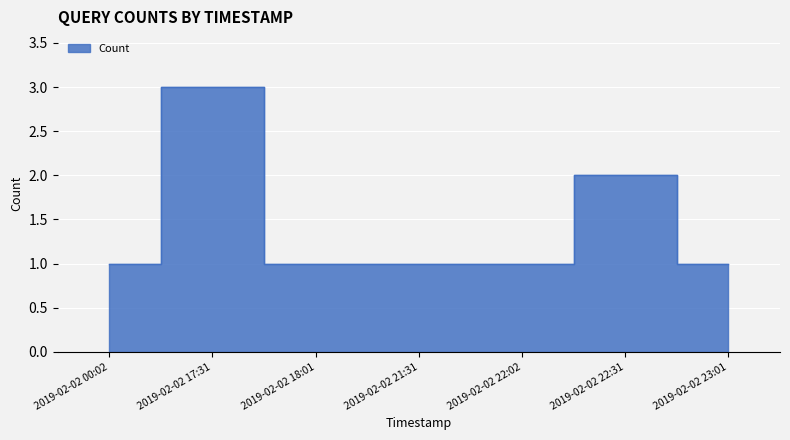

What position from the right is 2019-02-02 00:02?

7